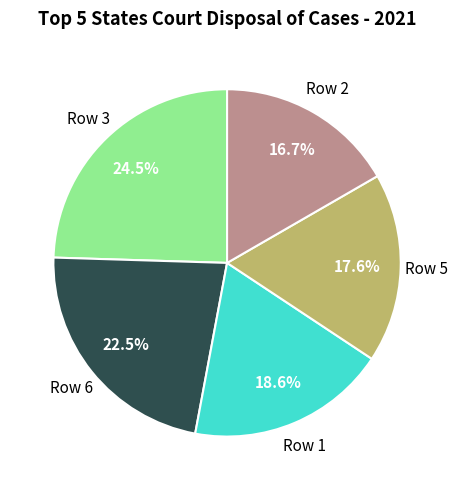

Does any single category account for the majority?

No